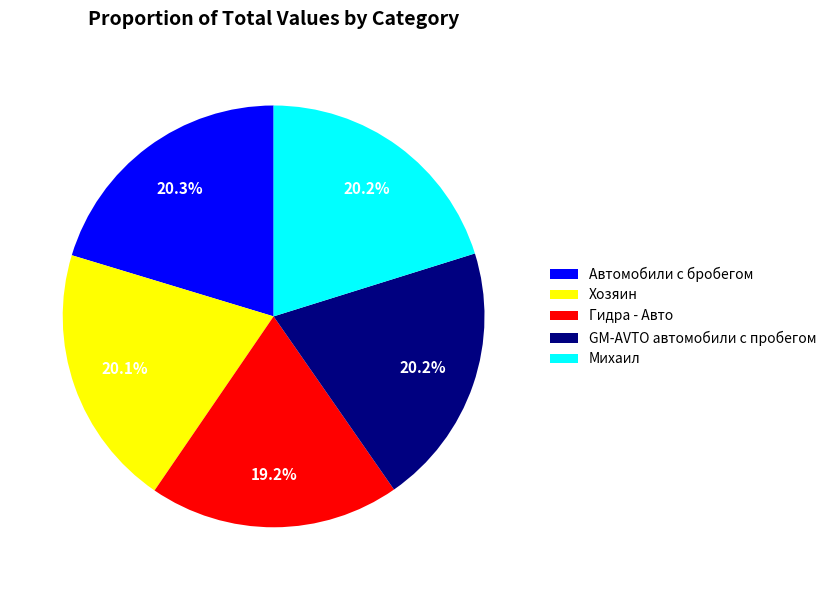

Is Гидра - Авто the majority of the pie?

No